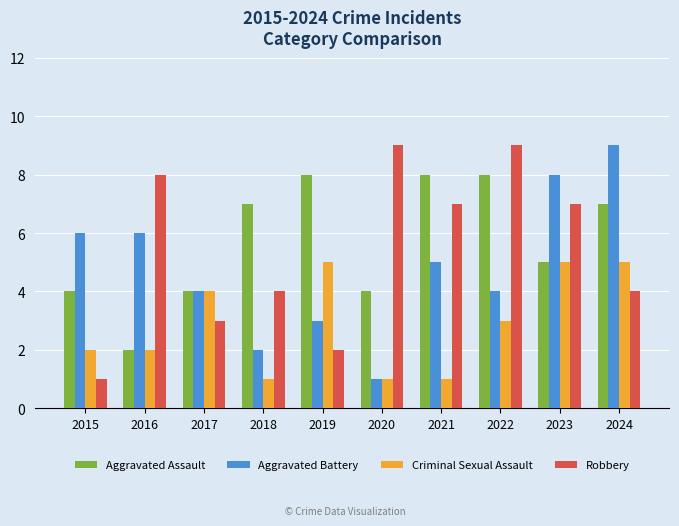

What is the sum of the Robbery values at 2020 and 2017?

12